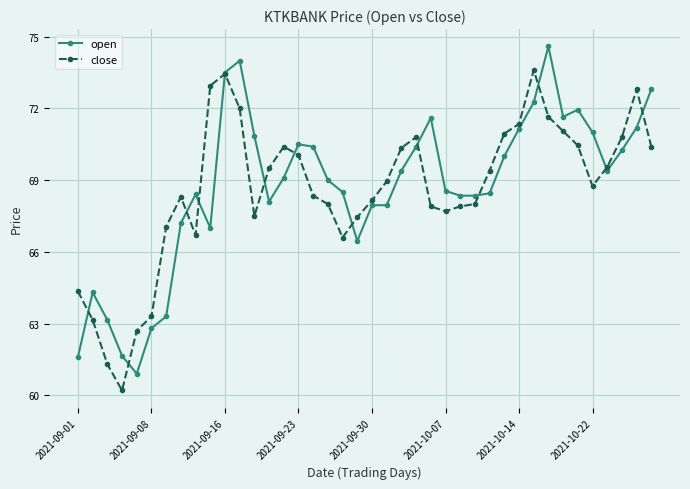

What is the minimum value shown in the chart?

60.2